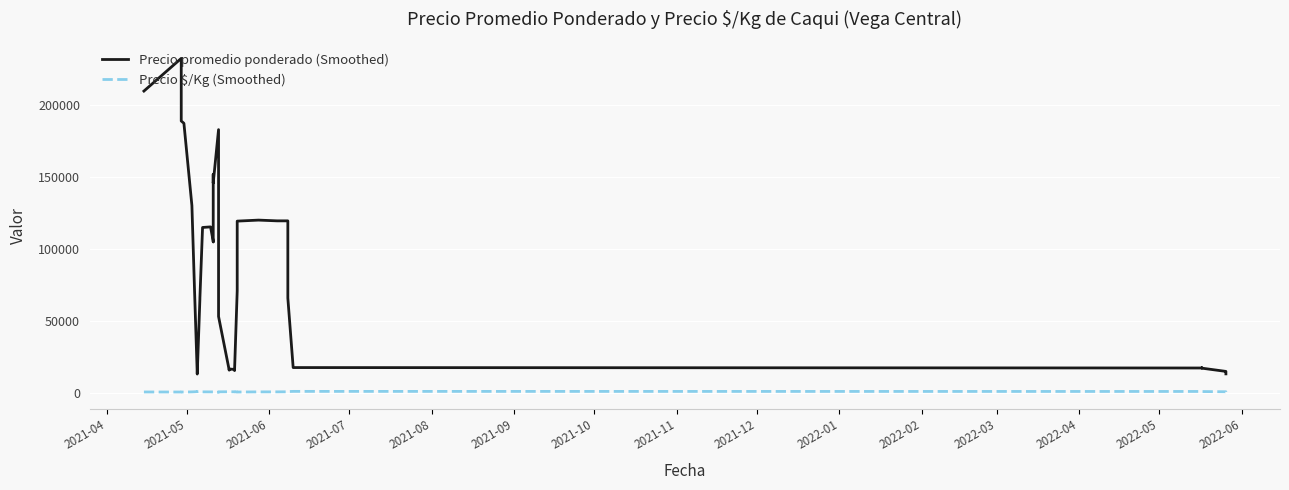

At how many categories does at least one series exceed 136344?

9